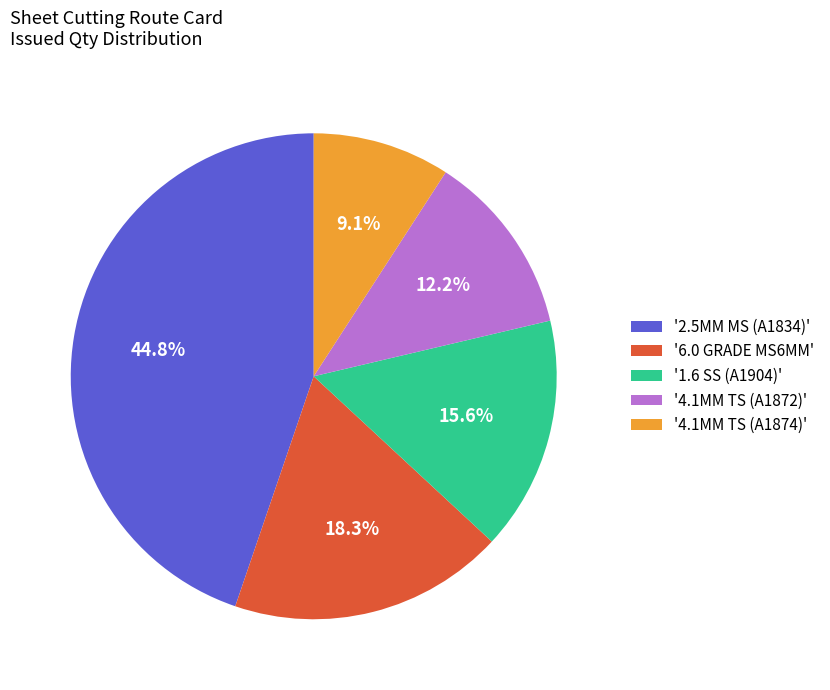

Combined, what portion of the pie is '1.6 SS (A1904)' and '2.5MM MS (A1834)'?

60.4%